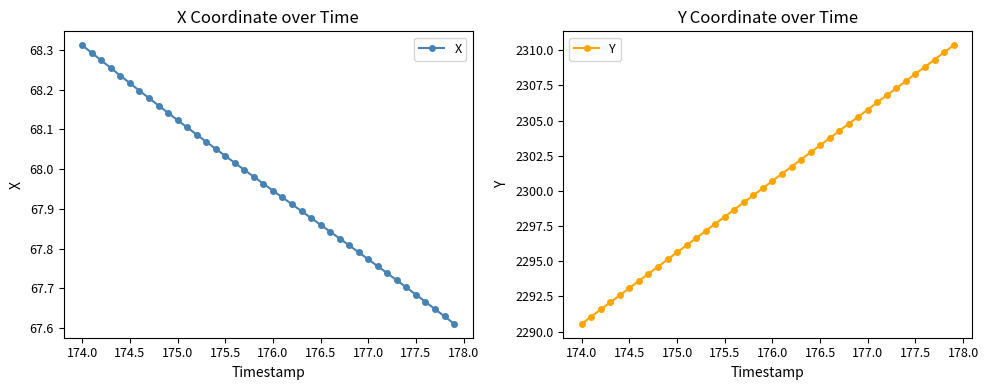

Which category has the lowest value in the Y series?

174.0